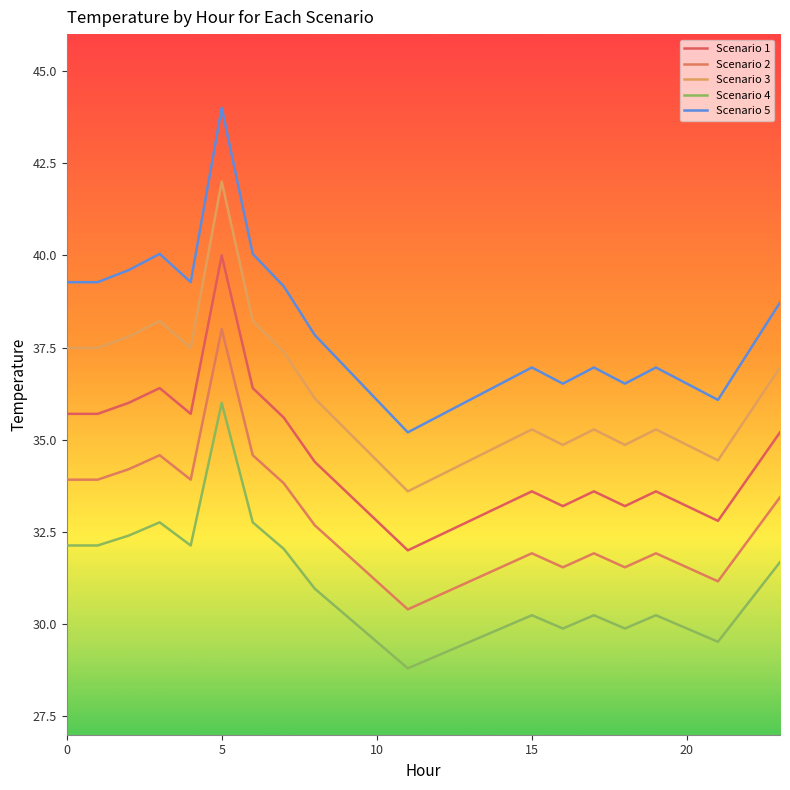

Reading left to right, what are all the values shown in this chart?

Scenario 1: 35.7	35.7	36.0	36.4	35.7	40.0	36.4	35.6	34.4	33.6	32.8	32.0	32.4	32.8	33.2	33.6	33.2	33.6	33.2	33.6	33.2	32.8	34.0	35.2
Scenario 2: 33.9	33.9	34.2	34.6	33.9	38.0	34.6	33.8	32.7	31.9	31.2	30.4	30.8	31.2	31.5	31.9	31.5	31.9	31.5	31.9	31.5	31.2	32.3	33.4
Scenario 3: 37.5	37.5	37.8	38.2	37.5	42.0	38.2	37.4	36.1	35.3	34.4	33.6	34.0	34.4	34.9	35.3	34.9	35.3	34.9	35.3	34.9	34.4	35.7	37.0
Scenario 4: 32.1	32.1	32.4	32.8	32.1	36.0	32.8	32.0	31.0	30.2	29.5	28.8	29.2	29.5	29.9	30.2	29.9	30.2	29.9	30.2	29.9	29.5	30.6	31.7
Scenario 5: 39.3	39.3	39.6	40.0	39.3	44.0	40.0	39.2	37.8	37.0	36.1	35.2	35.6	36.1	36.5	37.0	36.5	37.0	36.5	37.0	36.5	36.1	37.4	38.7